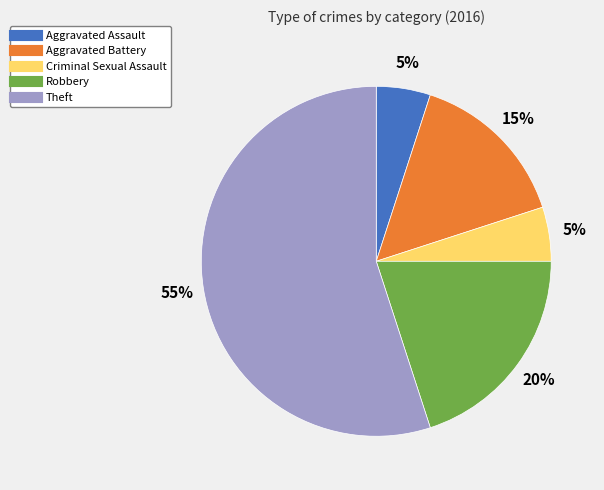

What is the largest slice in the pie chart?

Theft